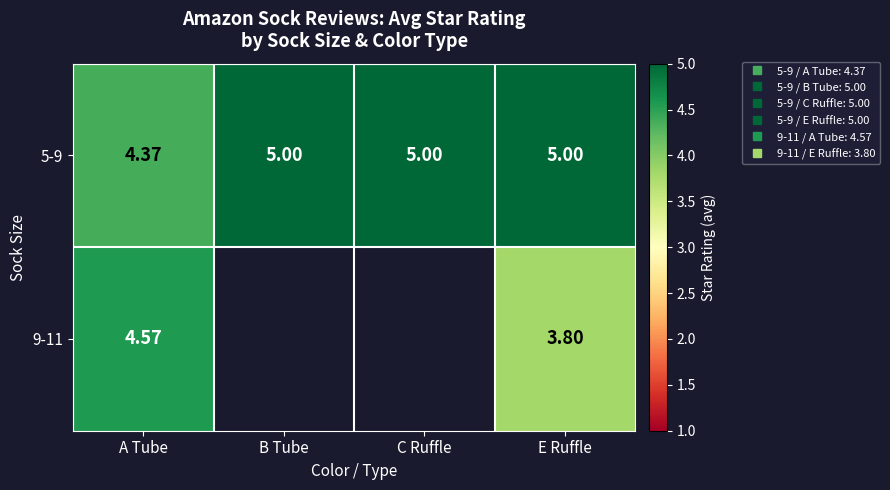

At how many categories does at least one series exceed 4?

4